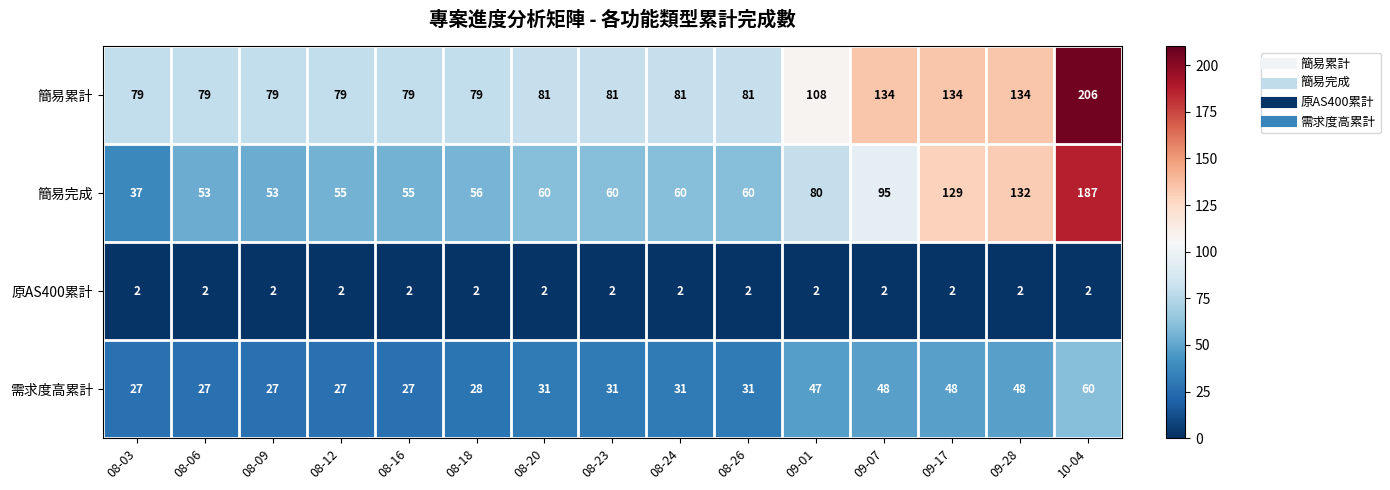

What is the greatest value displayed?

206